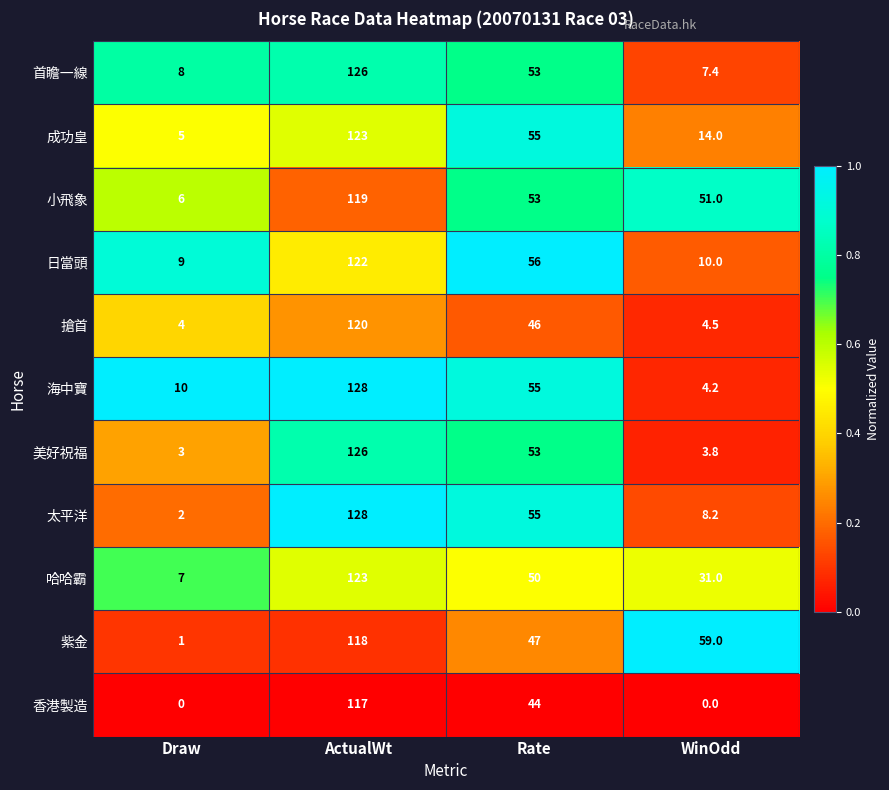

The 成功皇 series shows 55.0 at Rate. True or false?

True